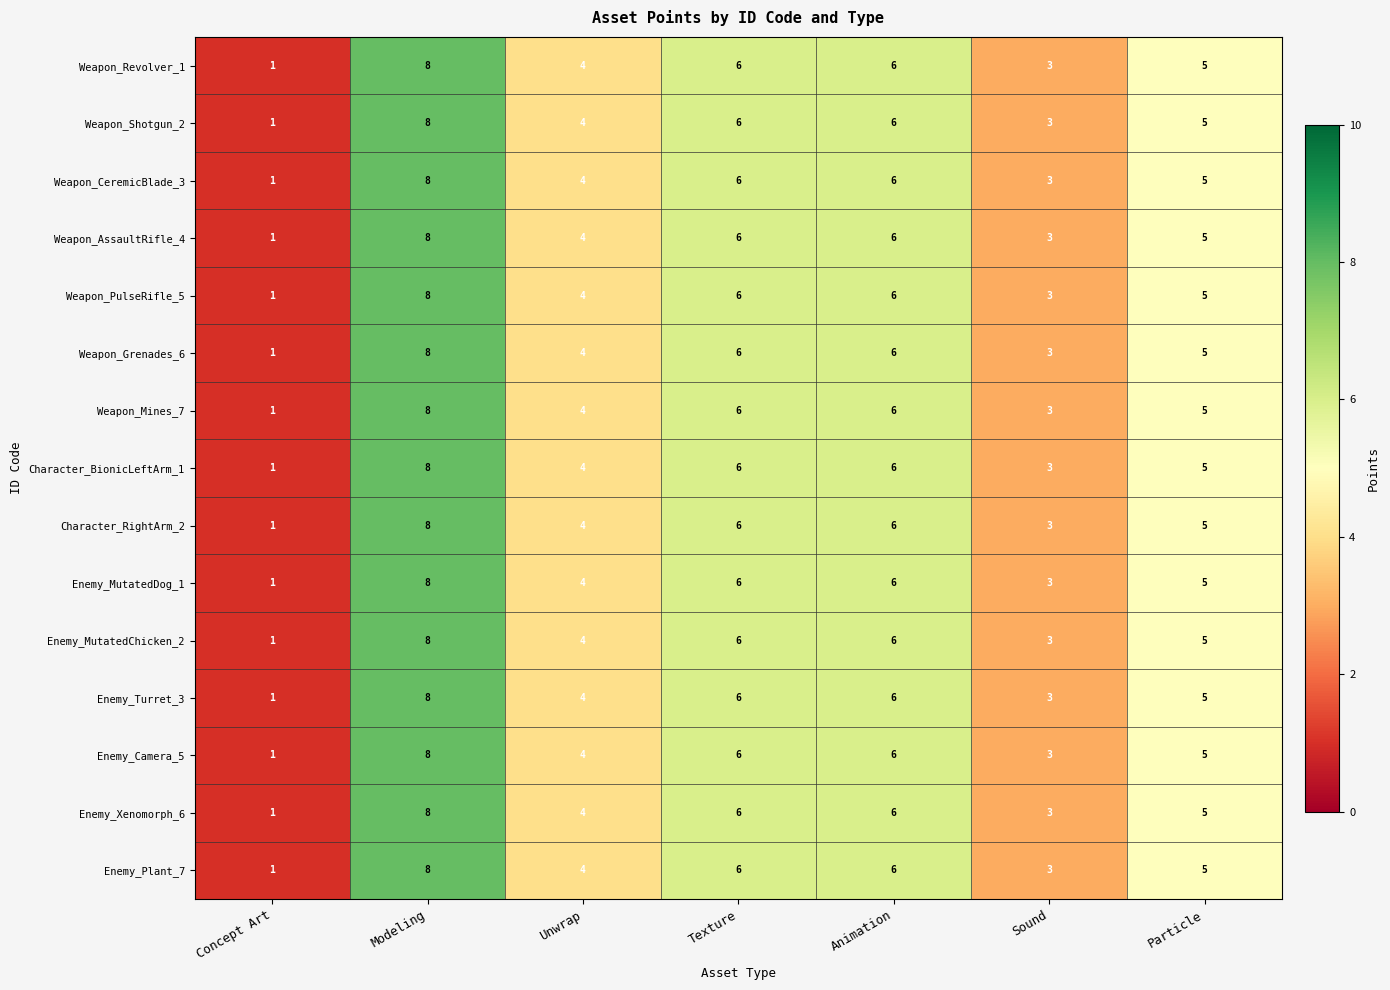

What is the difference between the second highest and minimum values in the Character_BionicLeftArm_1 series?

5